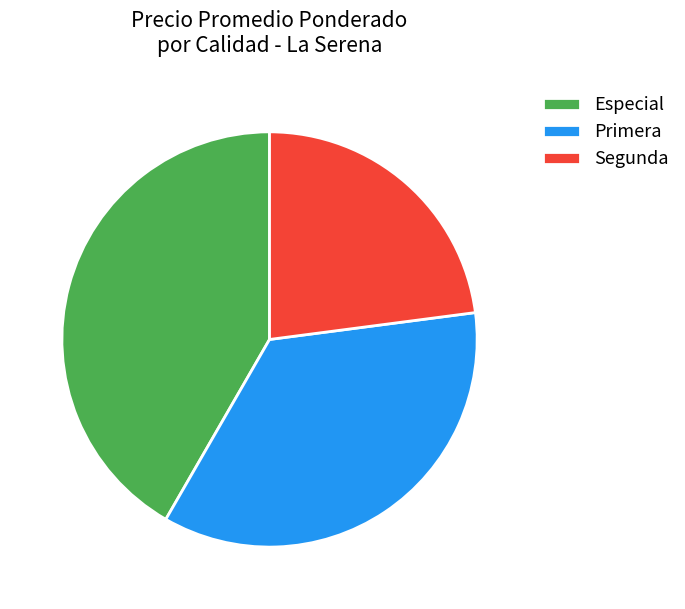

What is the largest slice in the pie chart?

Especial